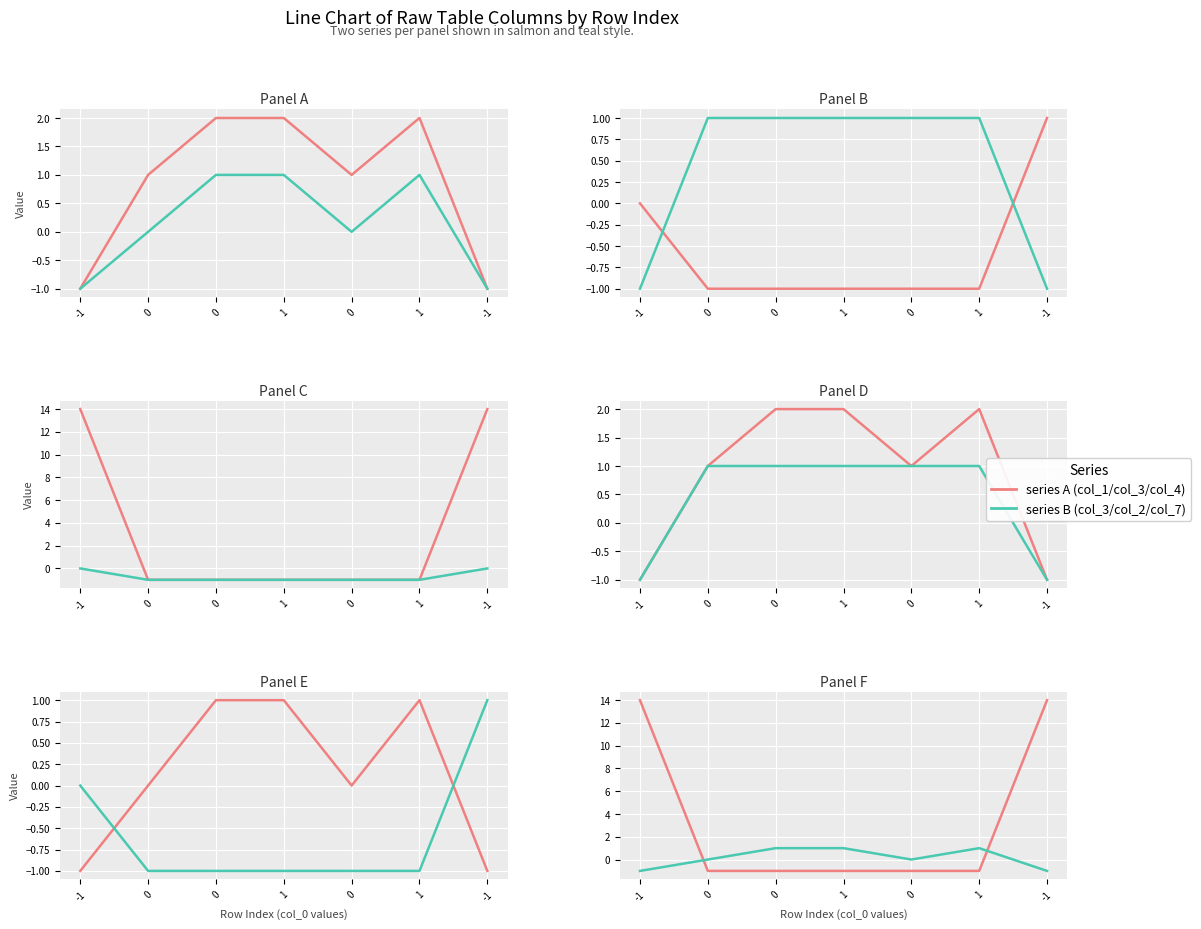

What is the approximate value of col_3 at 1?

1